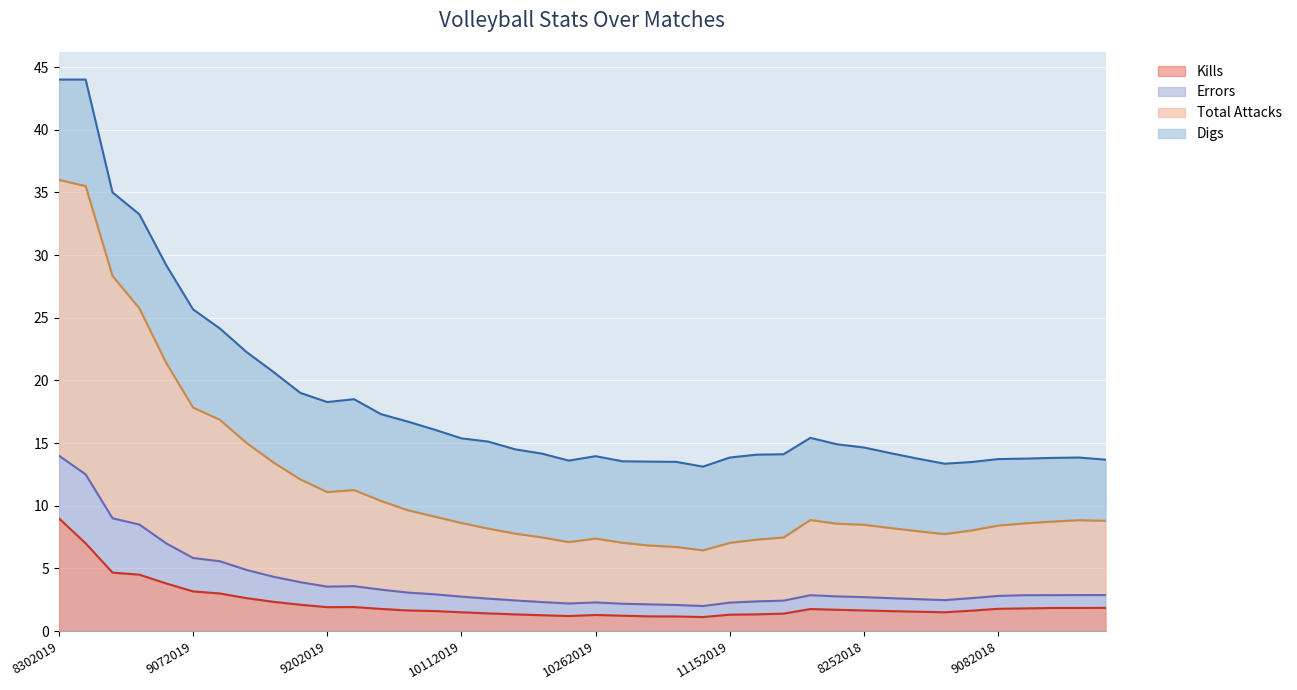

Where is the first local maximum for Kills?

9262019